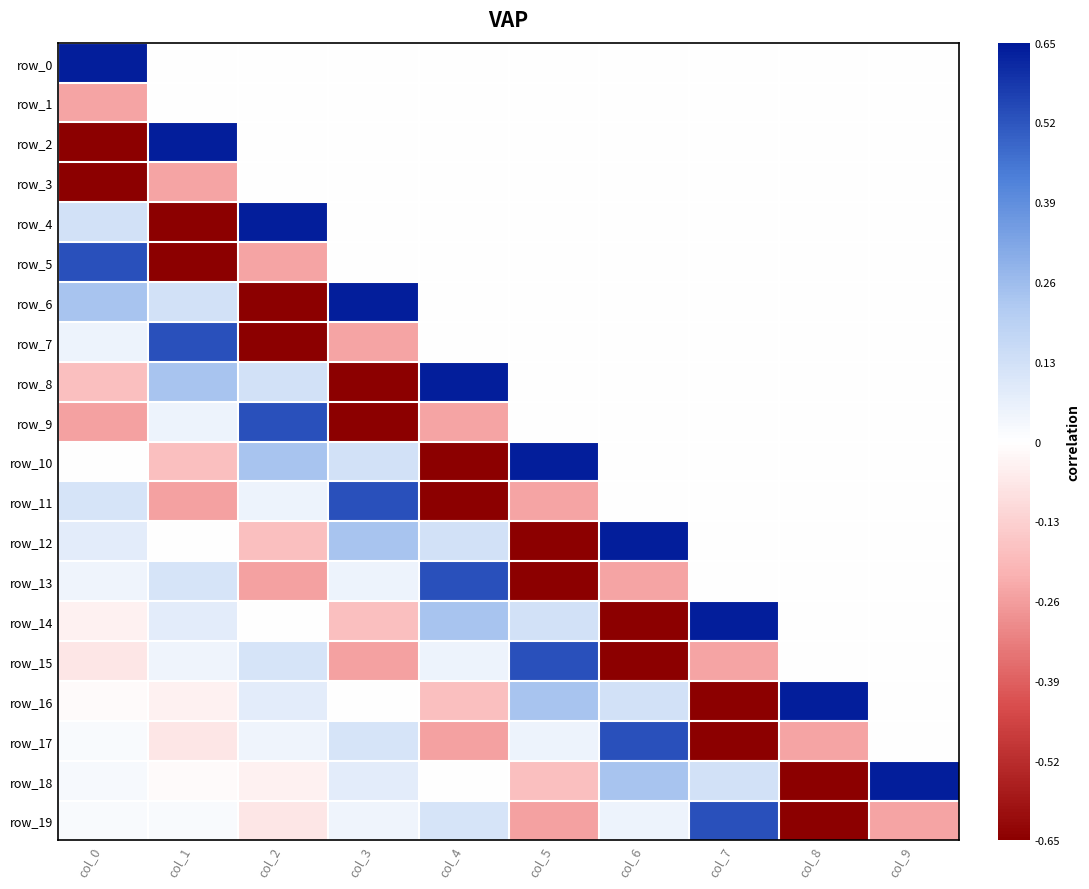

Between col_3 and col_9, which series saw the biggest shift?

row_9